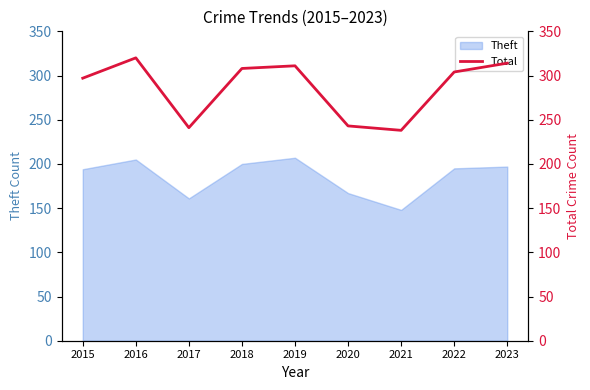

How many interior local valleys (lower than both neighbors) does the data have?

2